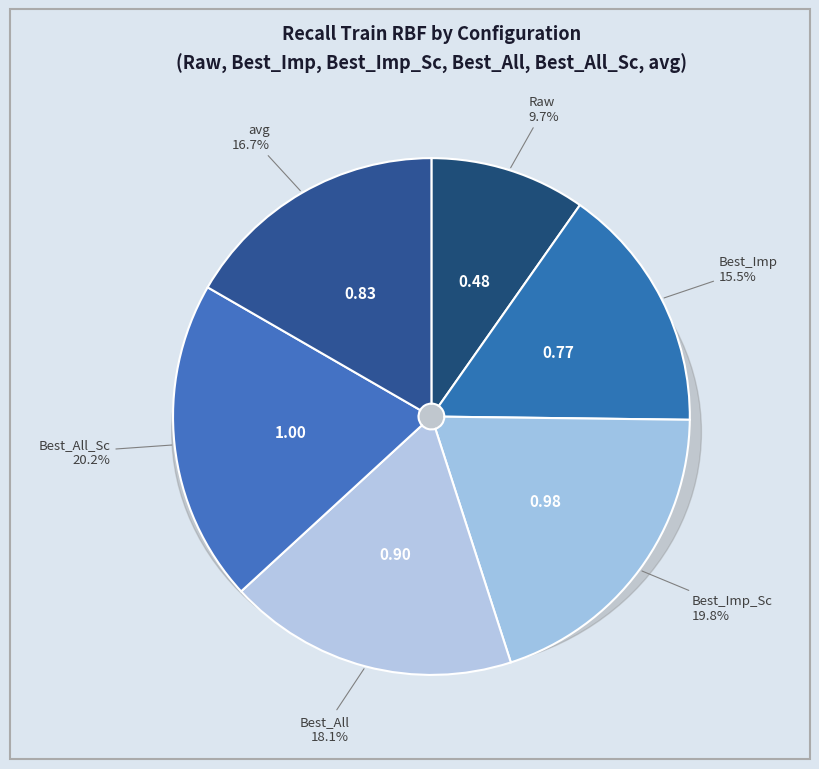

How many segments does this pie chart have?

6